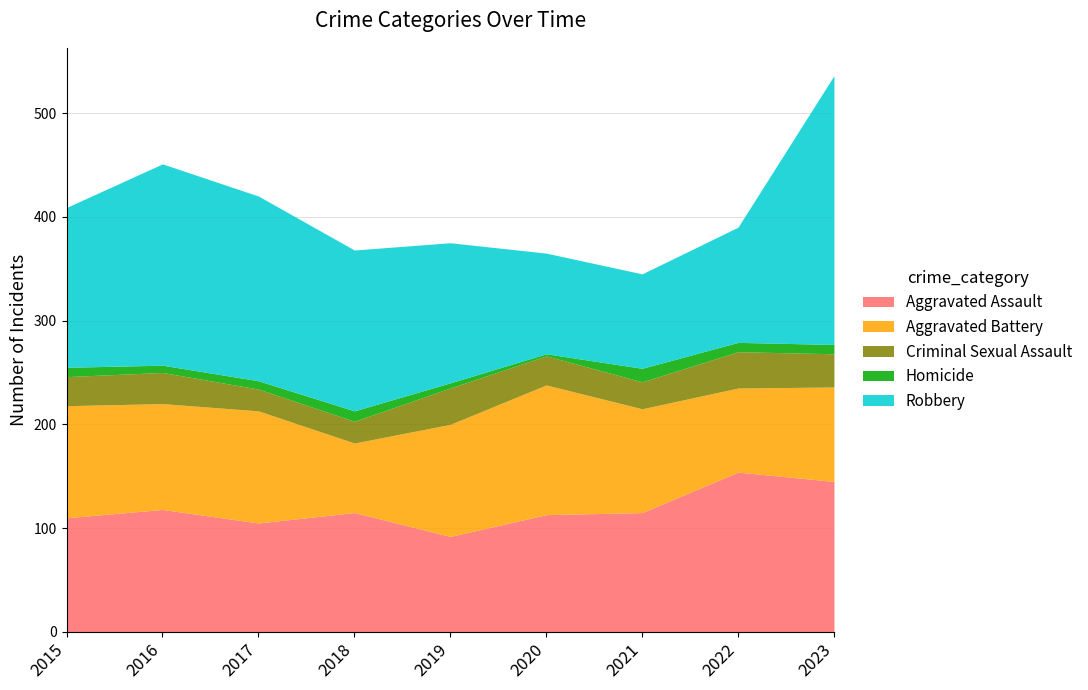

Which series has the largest total across all categories?

Robbery